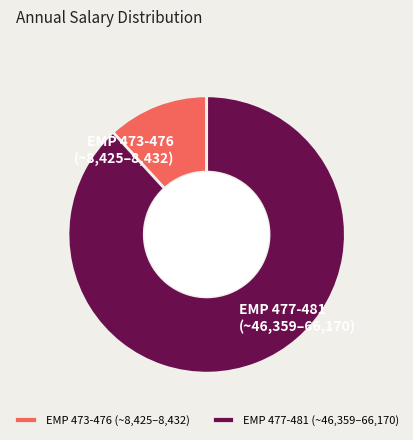

Which category has the smallest portion of the pie?

EMP 473-476 (~8,425–8,432)